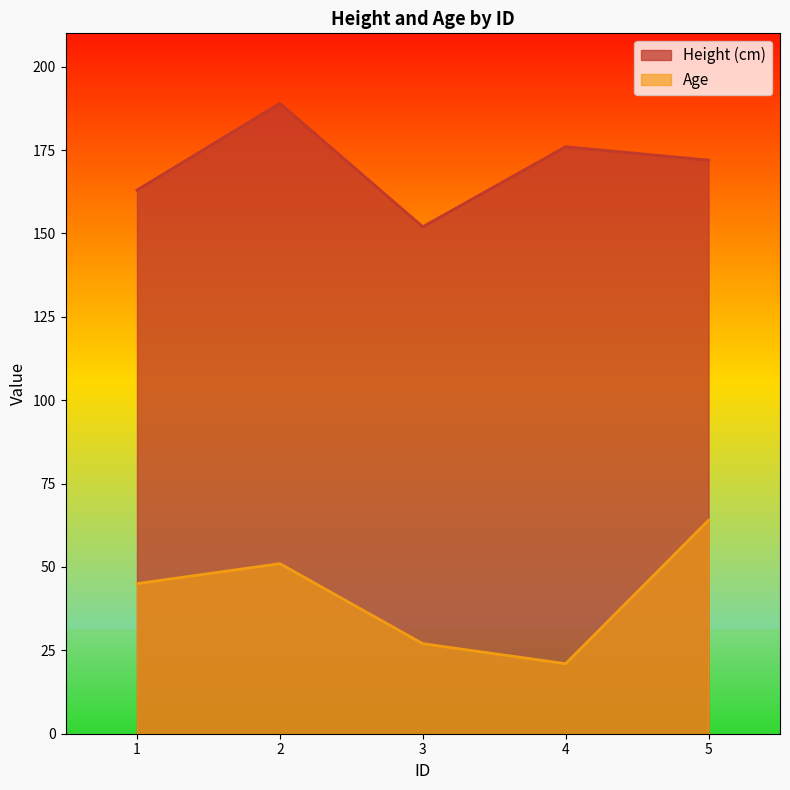

What is the value of the Age point at the 3rd from the left?

27